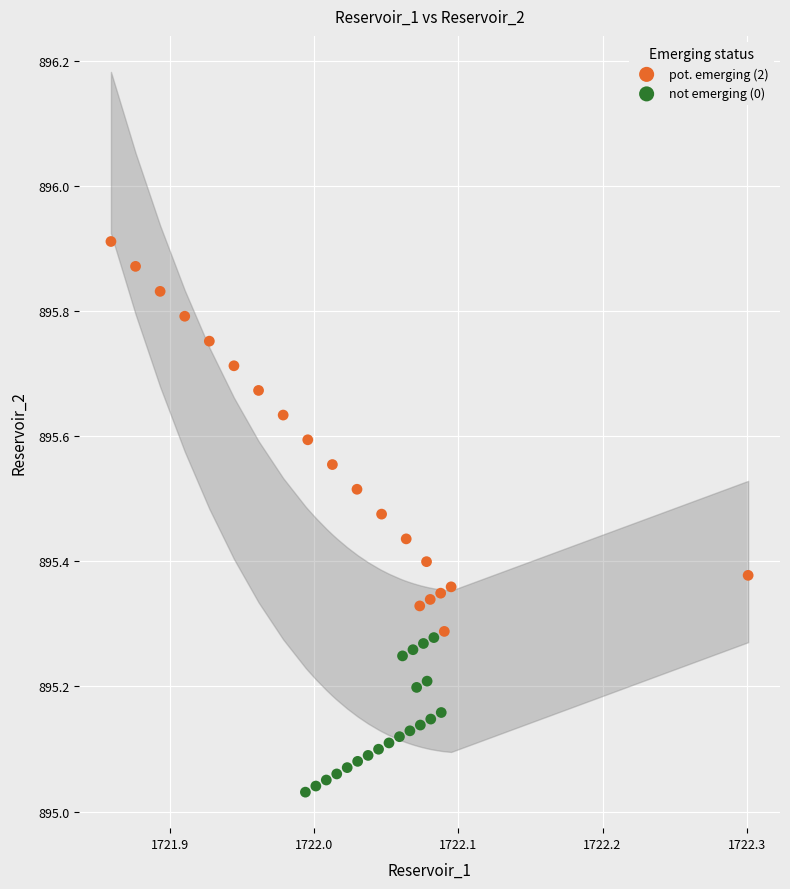

Which series contains the highest Y value?

pot. emerging (2)